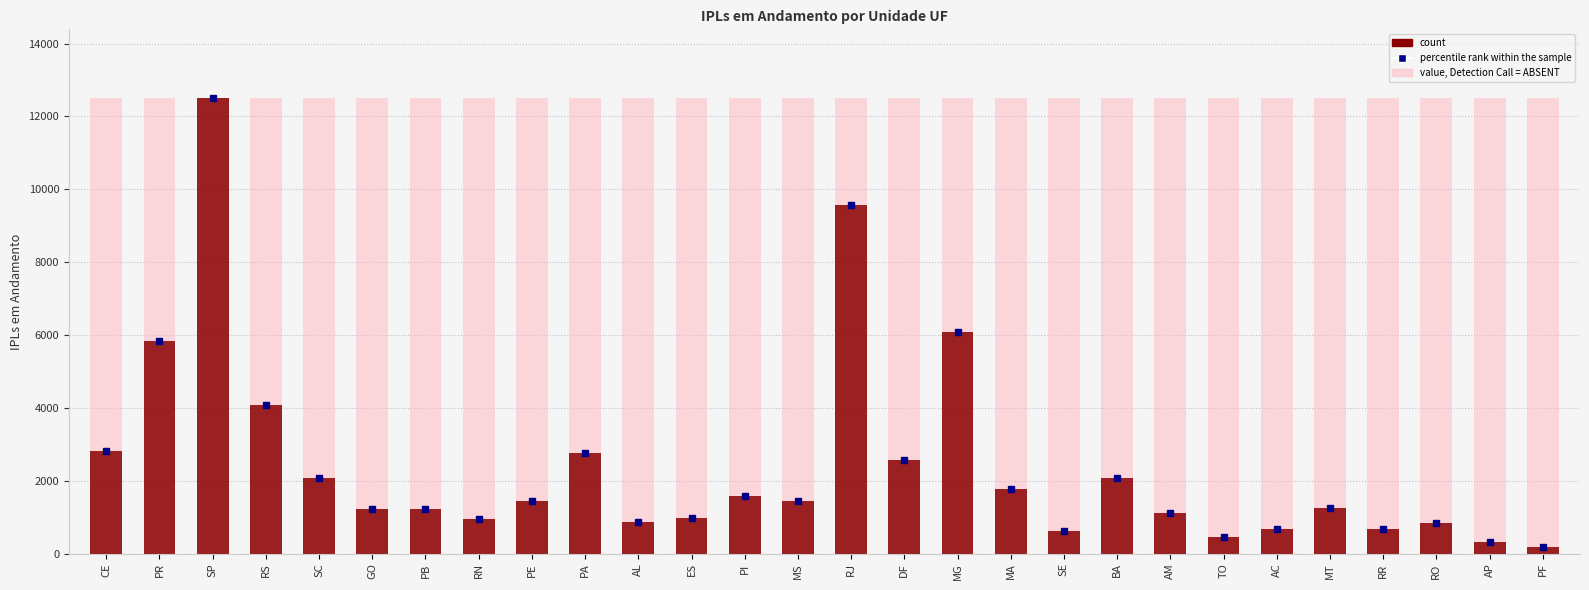

Rank the categories by value from highest to lowest.

SP, RJ, MG, PR, RS, CE, PA, DF, SC, BA, MA, PI, PE, MS, MT, GO, PB, AM, ES, RN, AL, RO, RR, AC, SE, TO, AP, PF